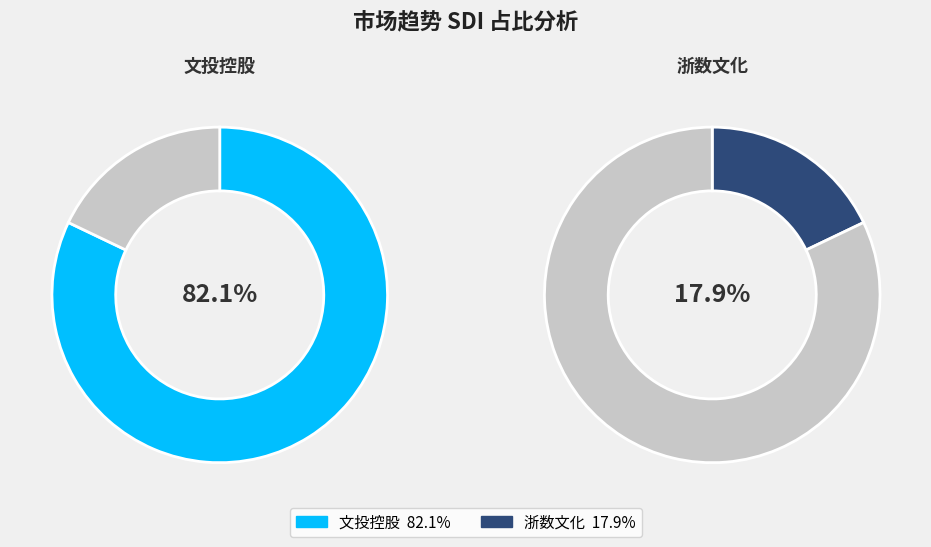

To the nearest percent, what portion does 浙数文化 represent?

18%